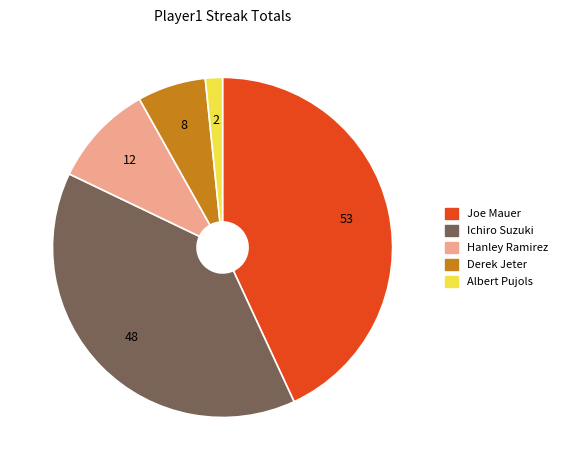

Which has a higher value, Hanley Ramirez or Derek Jeter?

Hanley Ramirez